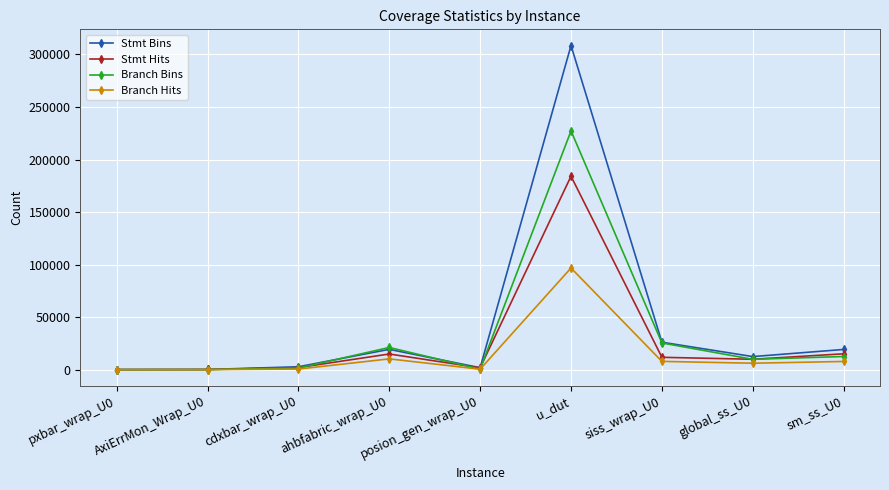

The Stmt Hits series shows 9883 at global_ss_U0. True or false?

True